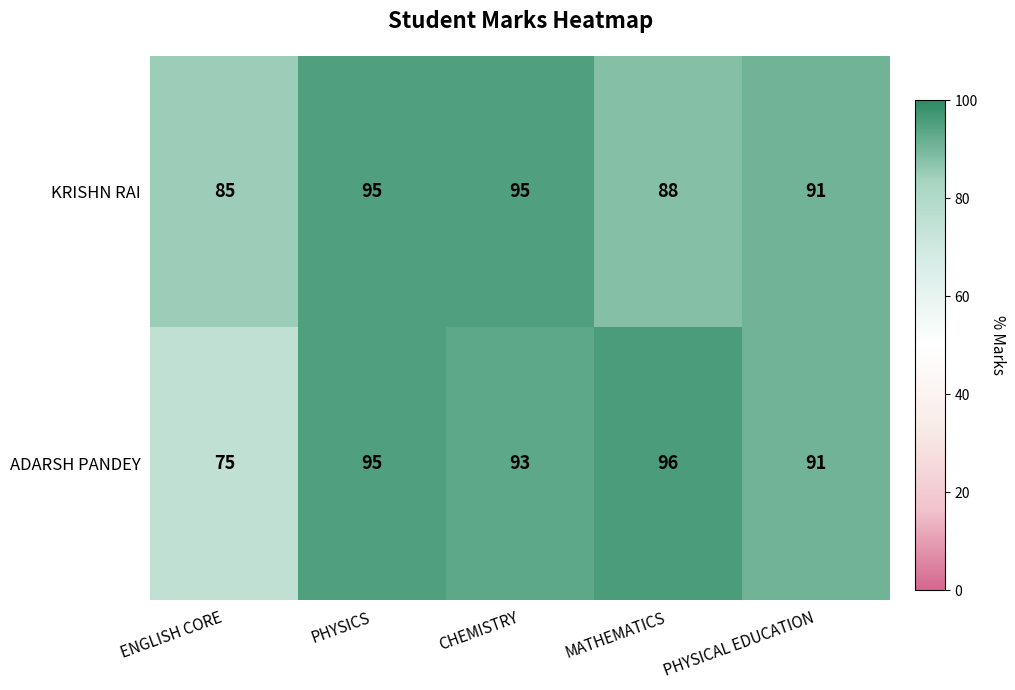

What is the sum of the ADARSH PANDEY values at PHYSICAL EDUCATION and CHEMISTRY?

184